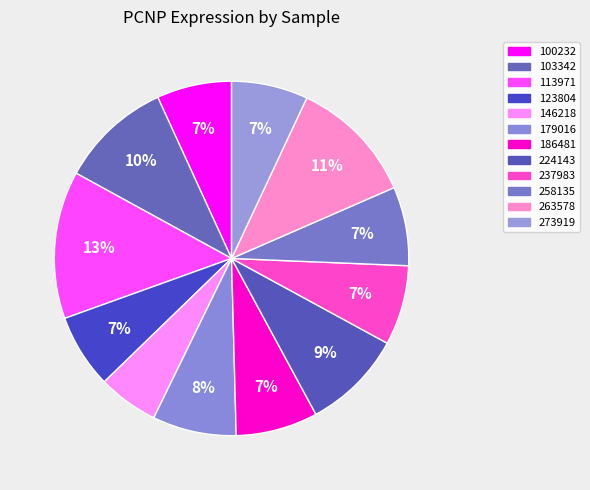

Between 179016 and 224143, which is larger?

224143